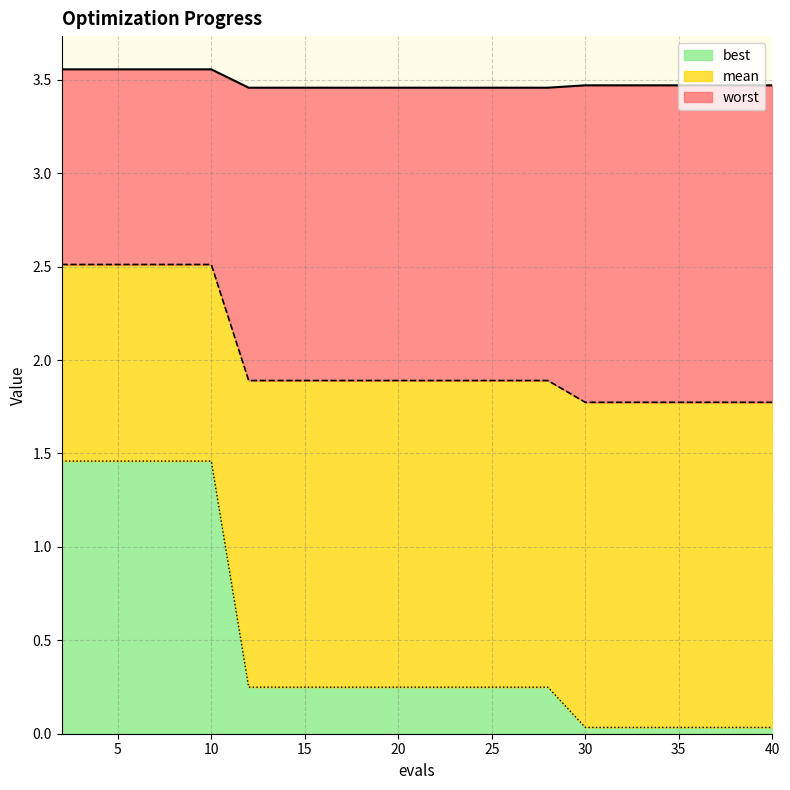

The mean series shows 1.9 at 12. True or false?

True